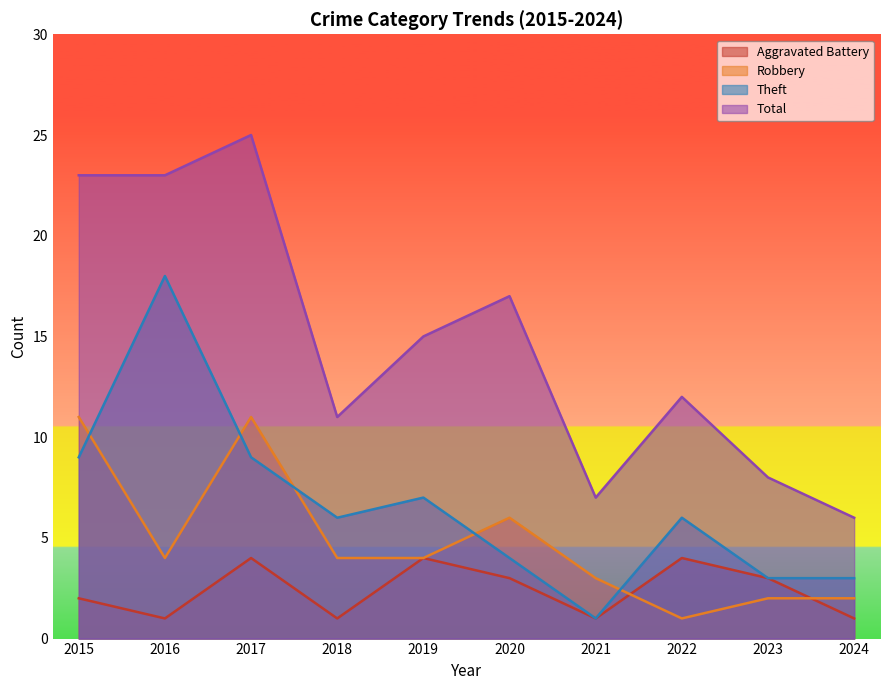

How many lines are shown in the chart?

4